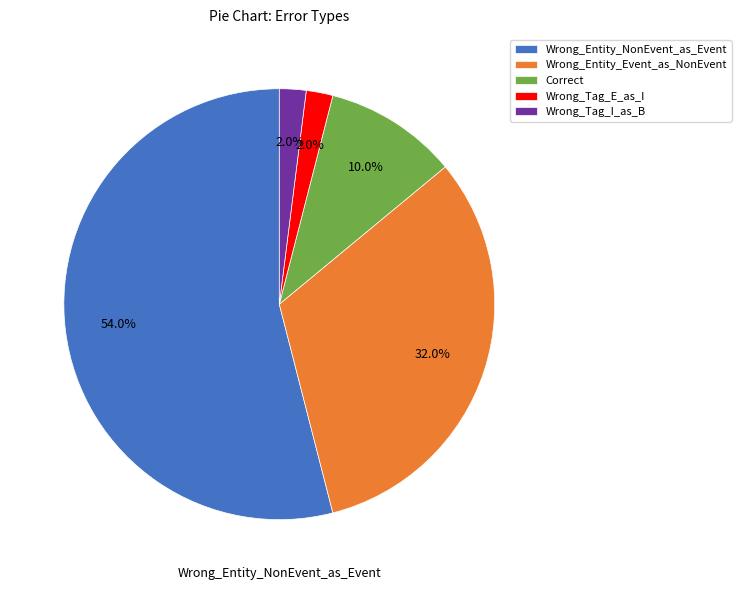

How much of the chart is everything except Wrong_Tag_I_as_B?

98.0%